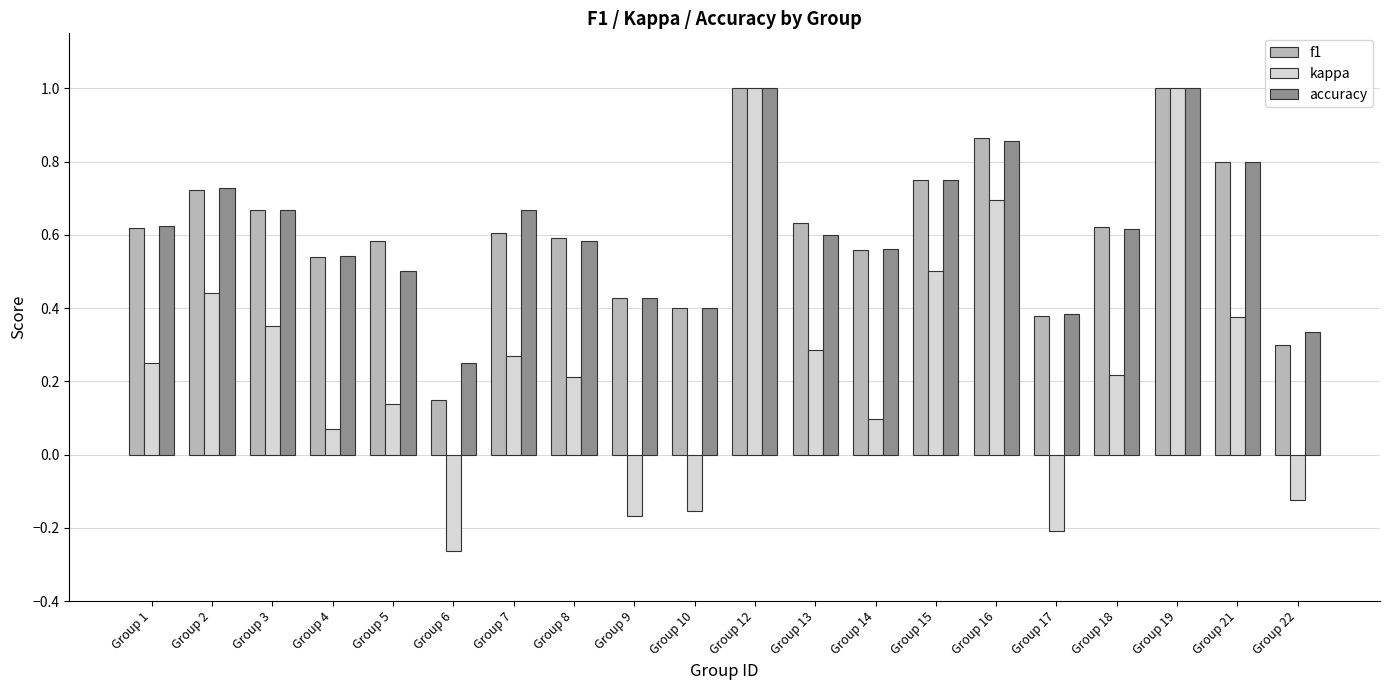

How many data points in kappa are less than 0?

5